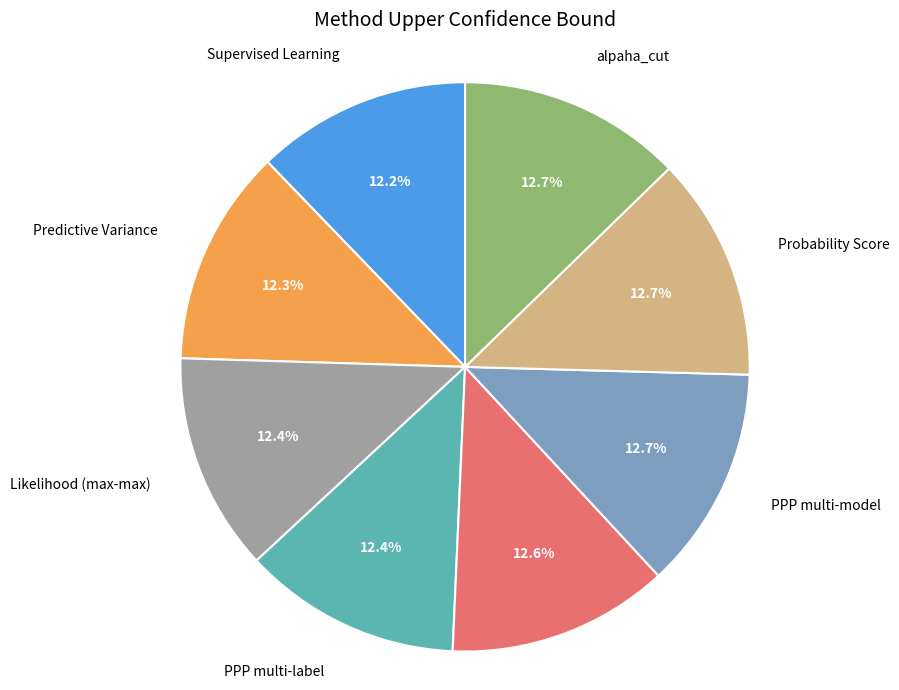

Is there a majority slice in this chart?

No